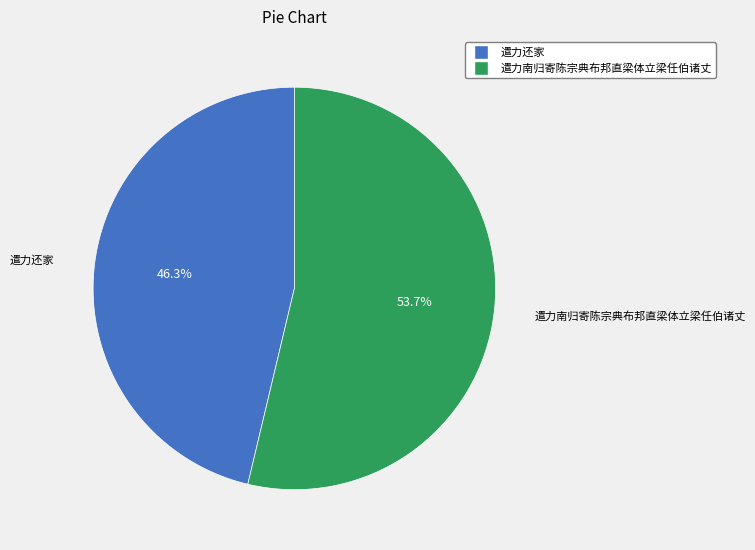

Which has a higher value, 遣力南归寄陈宗典布邦直梁体立梁任伯诸丈 or 遣力还家?

遣力南归寄陈宗典布邦直梁体立梁任伯诸丈